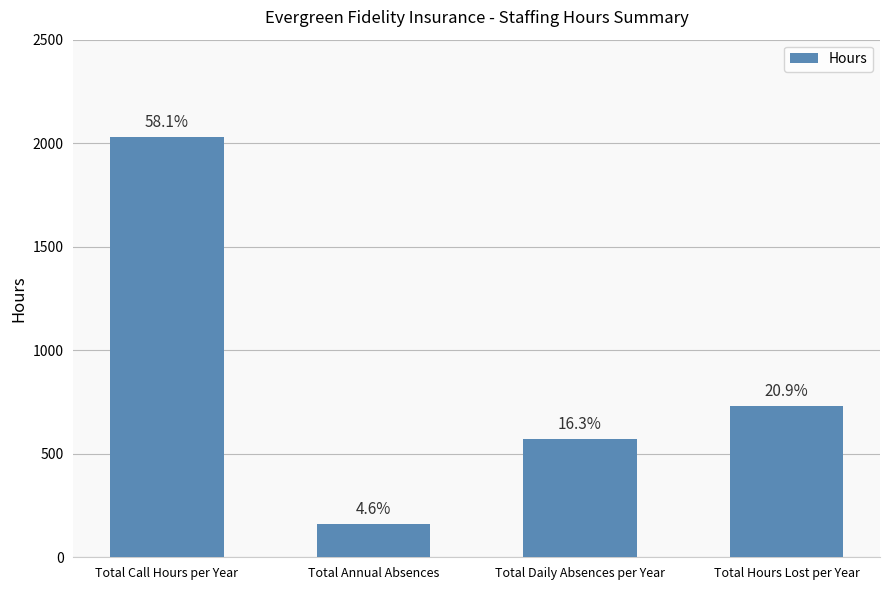

What is the label of the 2nd bar from the left?

Total Annual Absences